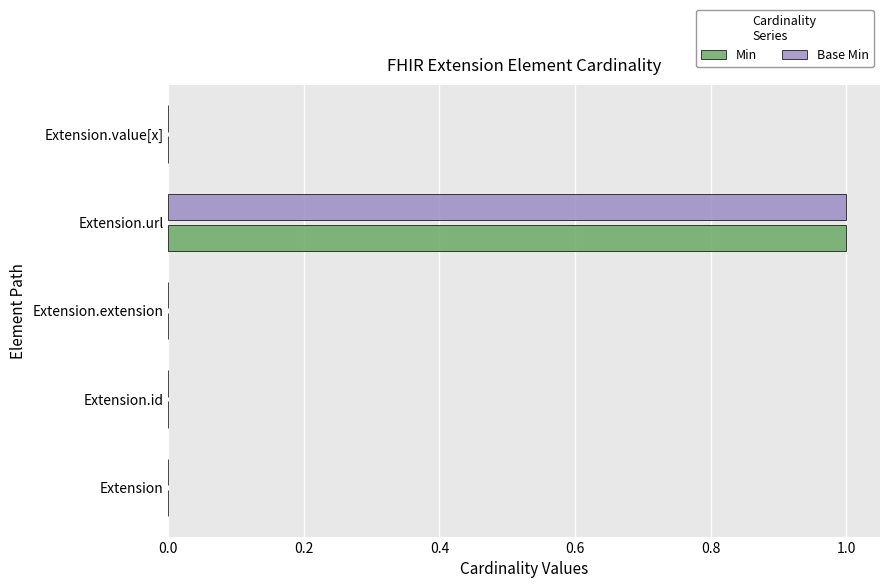

How many data points does each series have?

5